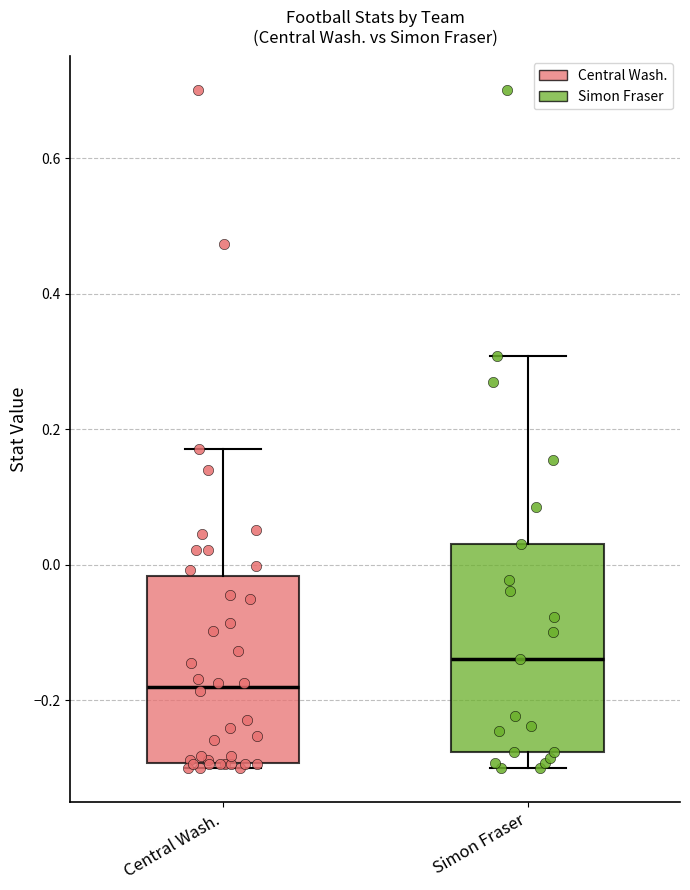

Which box is the tallest, from its lower edge to its upper edge?

Simon Fraser